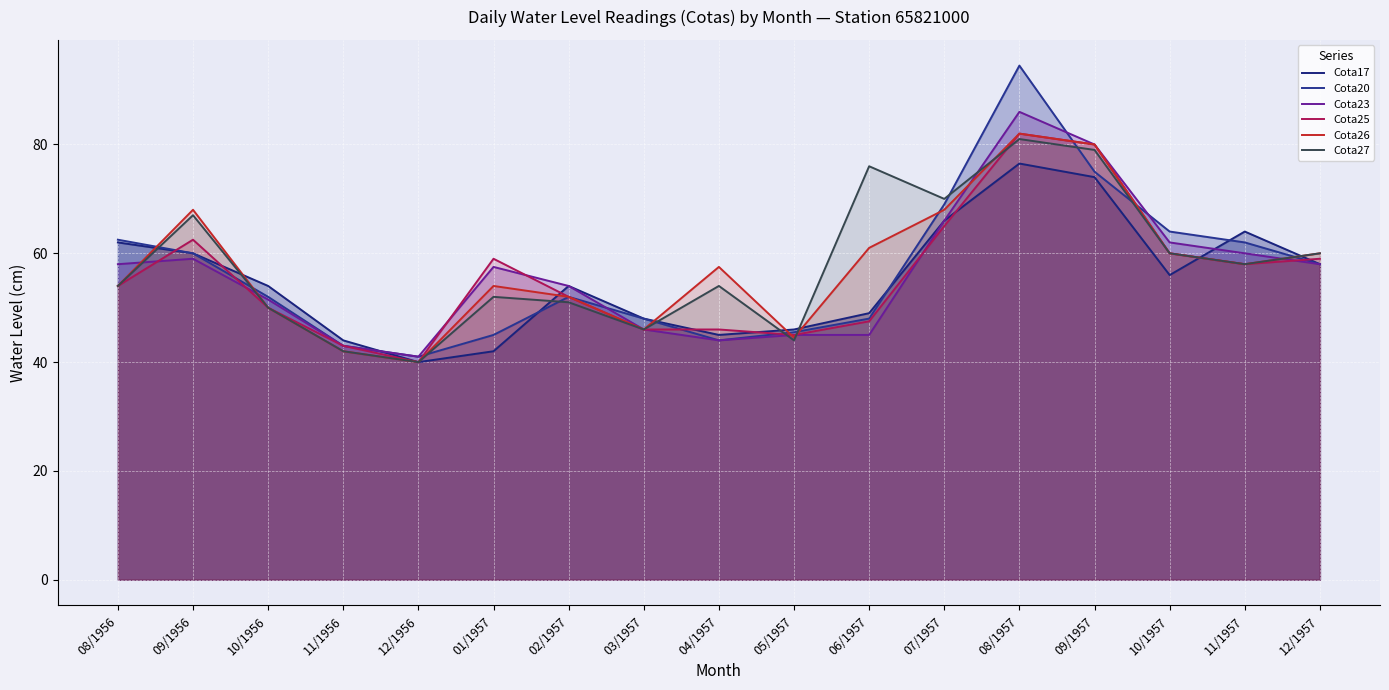

At which category is the sum across all series the highest?

08/1957